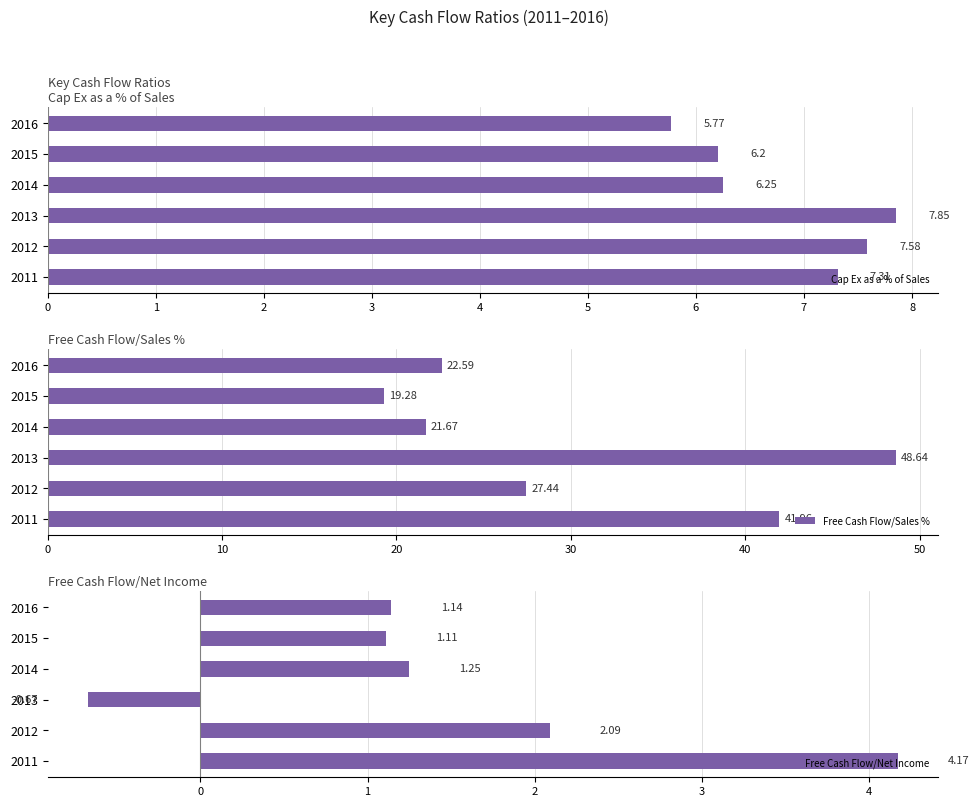

What is the value of the Free Cash Flow/Net Income bar at the 5th from the left?

1.1